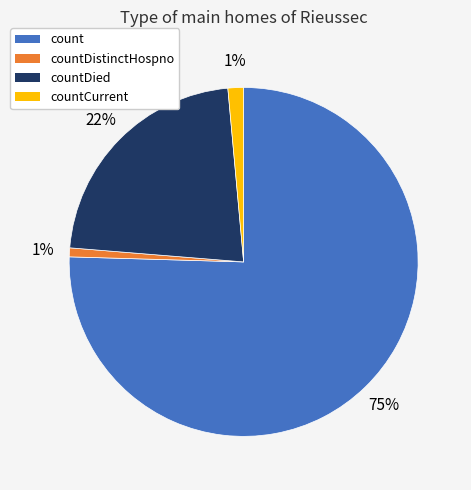

Which category has the biggest portion of the pie?

count